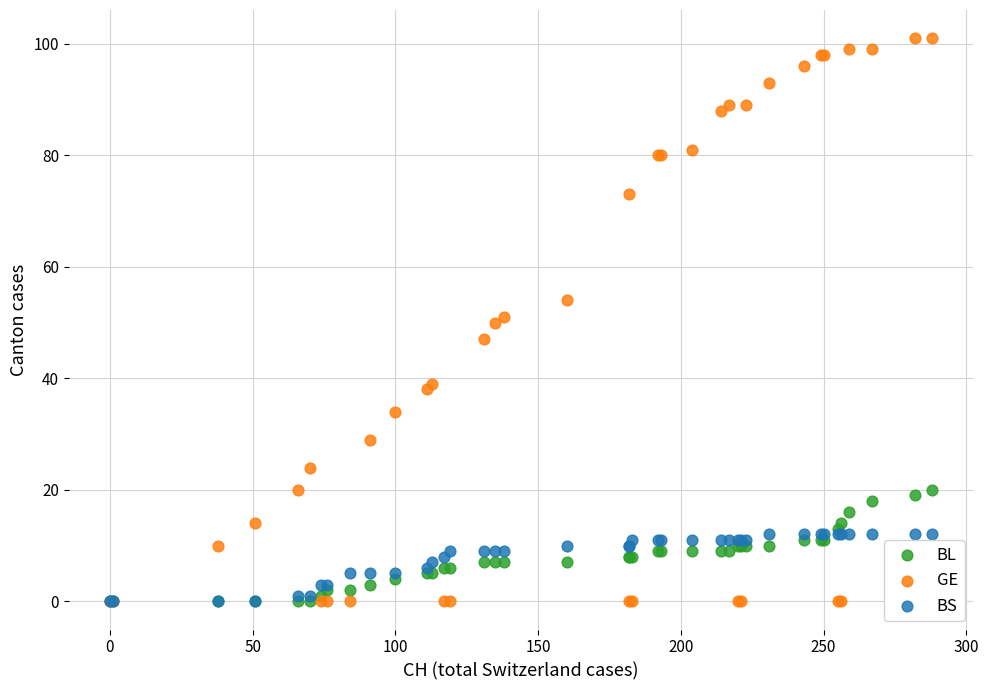

Which series contains the highest Y value?

GE